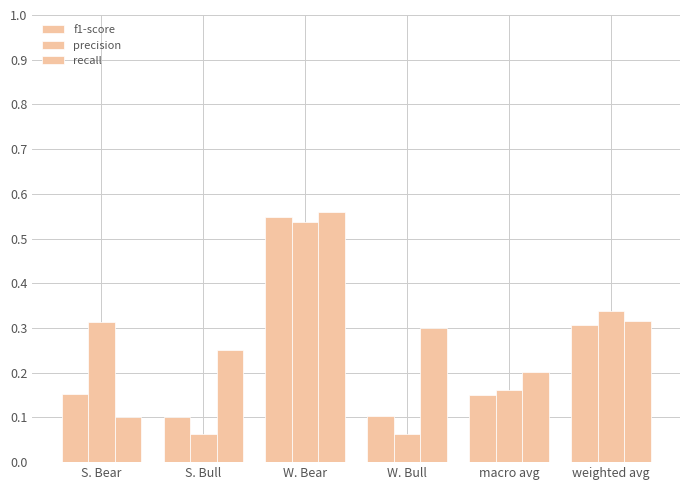

Which series changed the most between macro avg and weighted avg?

precision